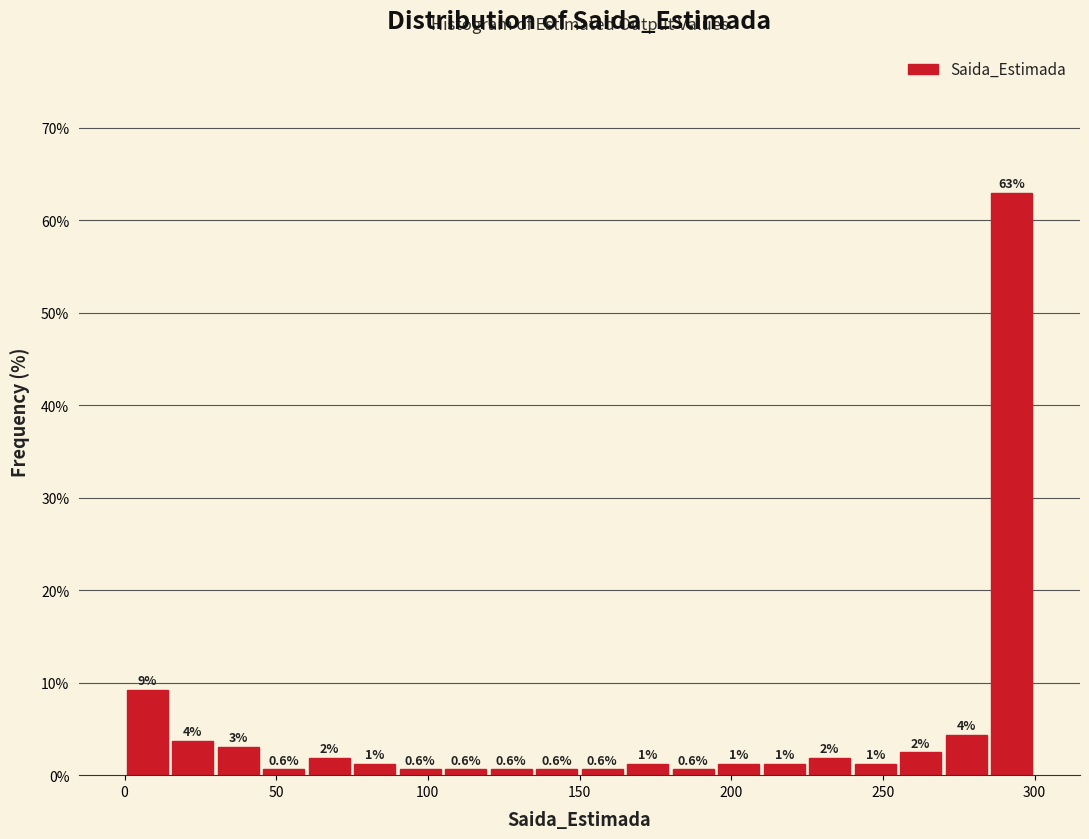

Around what value on the x-axis is the tallest bar? Give the approximate position of its centre, as read against the axis.

295